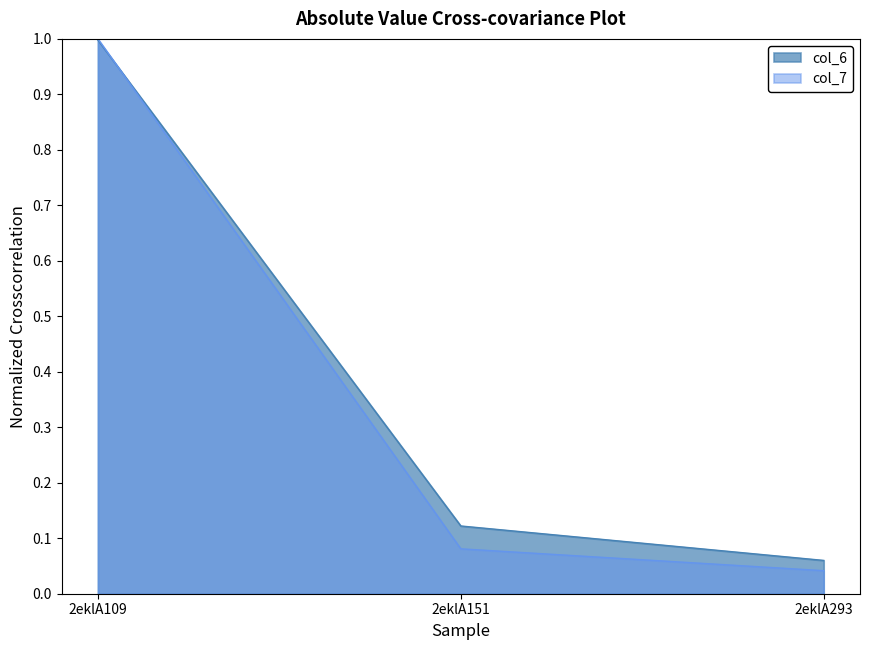

At which category is the sum across all series the highest?

2eklA109